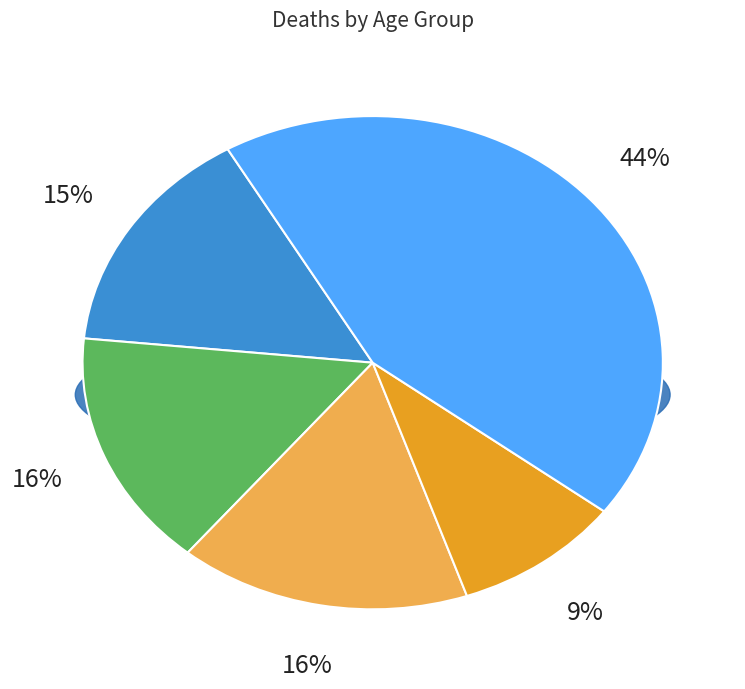

Which category has the biggest portion of the pie?

(35, 45]